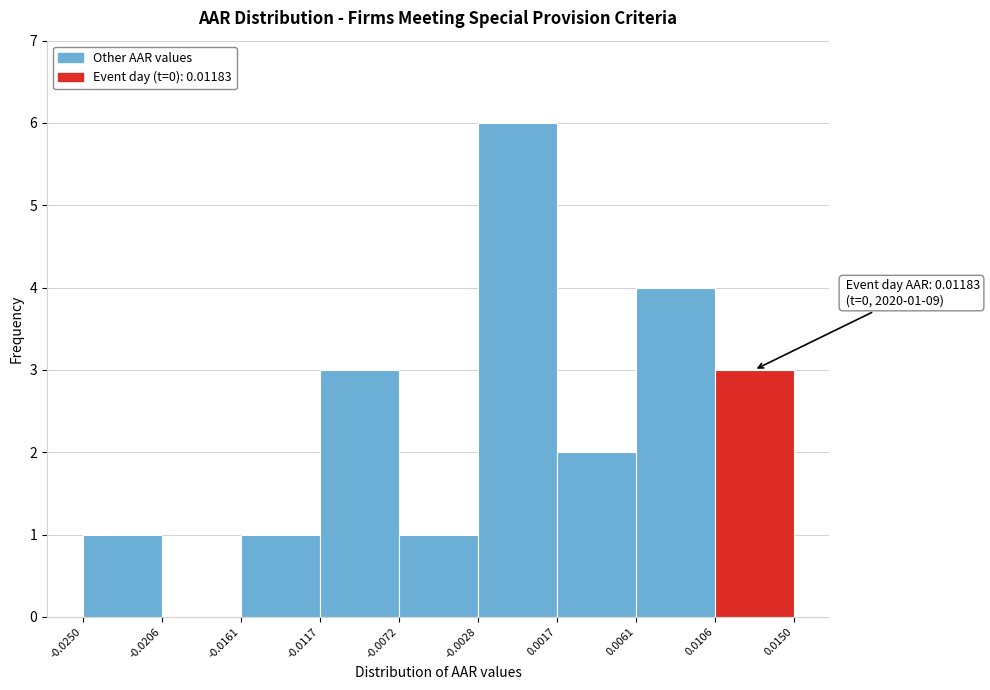

Which range on the x-axis has the tallest bar?

-0.0028 to 0.0017